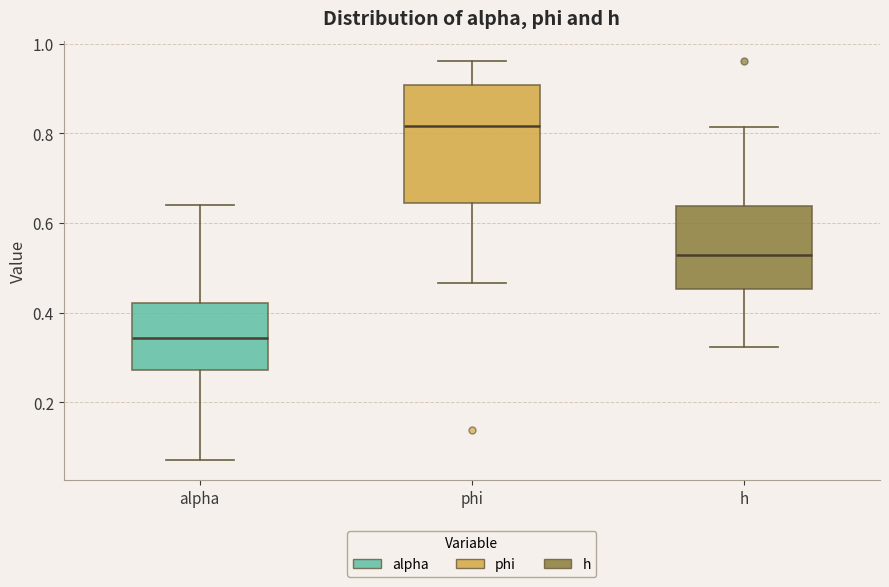

Comparing the boxes themselves (not the whiskers), which one is the tallest?

phi